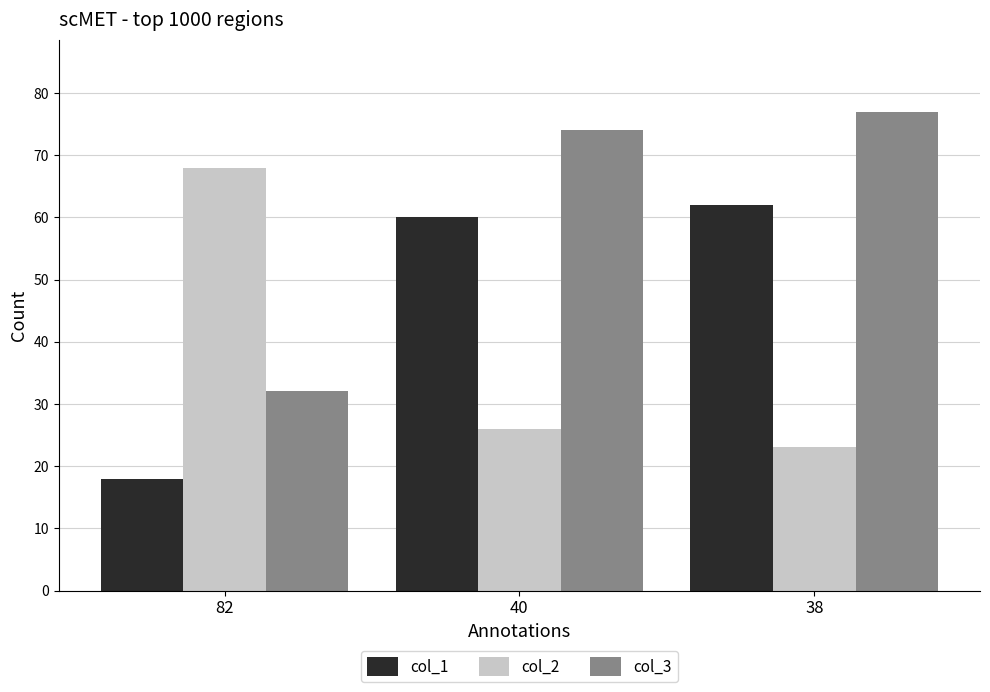

What is the difference between the col_3 values at 82 and 38?

45